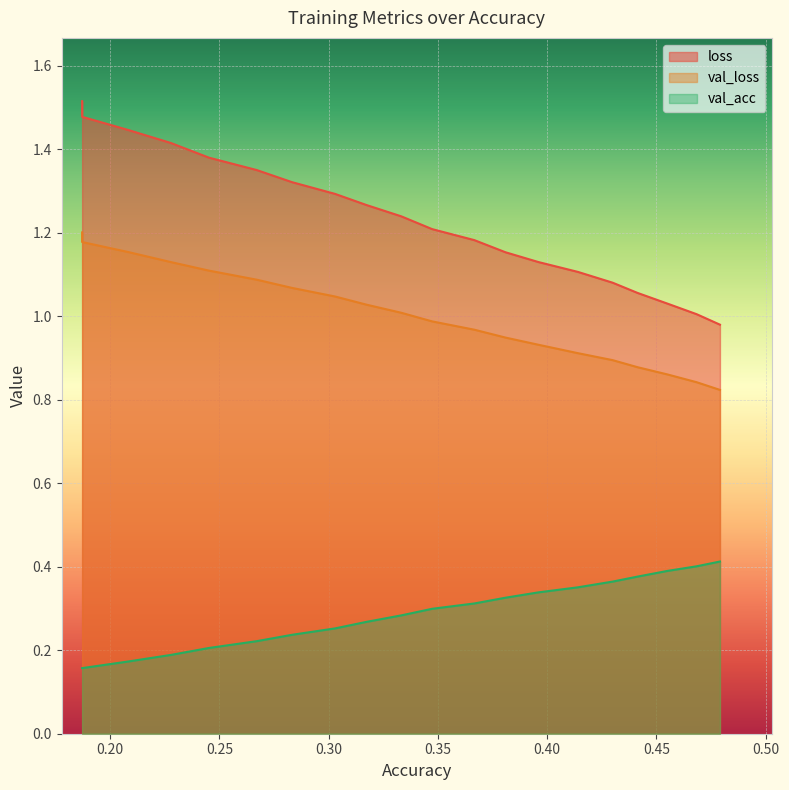

How many lines are shown in the chart?

3